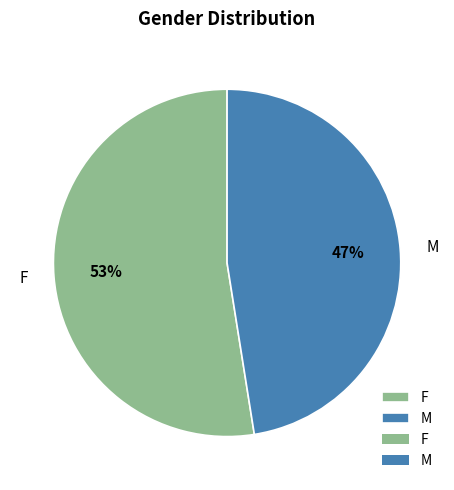

Which has a higher value, M or F?

F